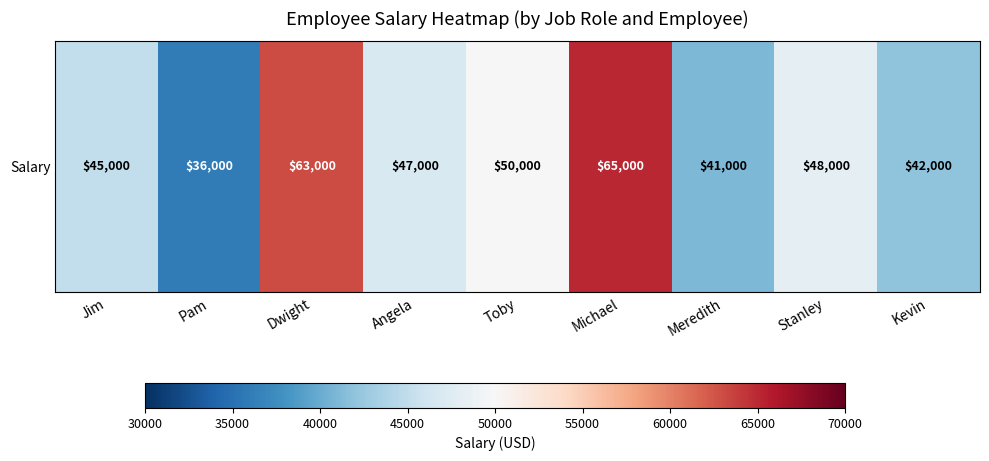

What is the smallest value displayed?

36000